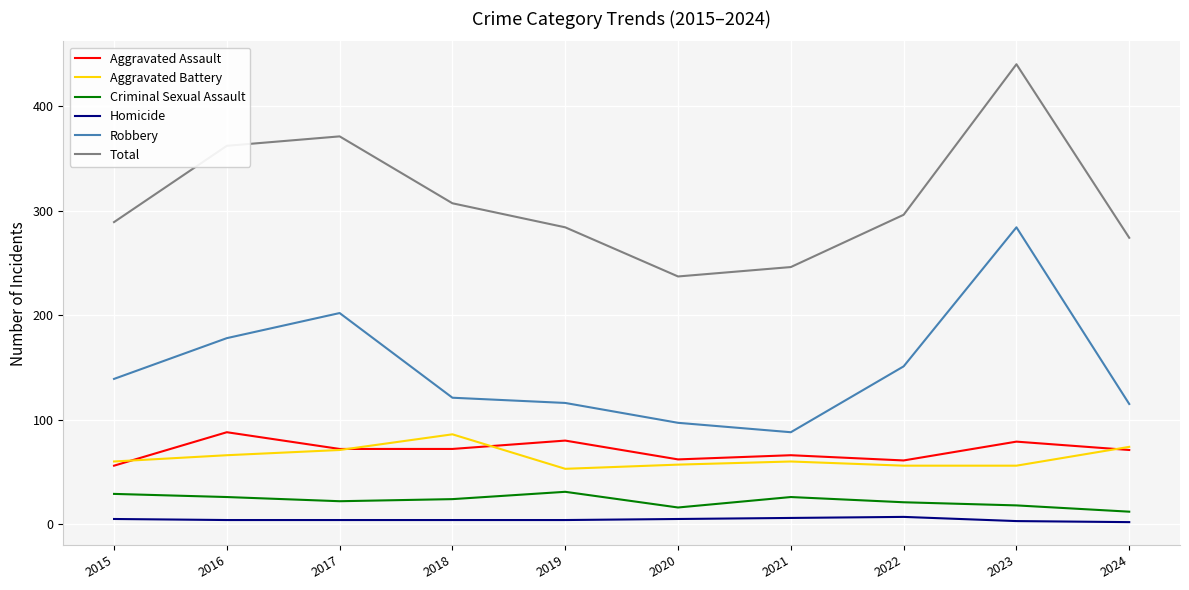

Which series has the largest total across all categories?

Total